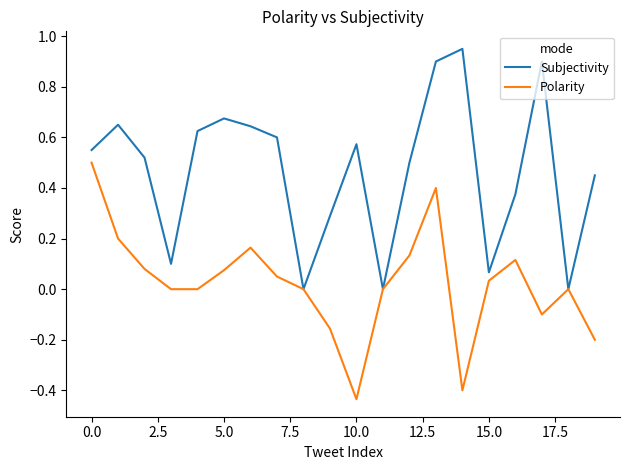

Which series has the largest total across all categories?

Subjectivity